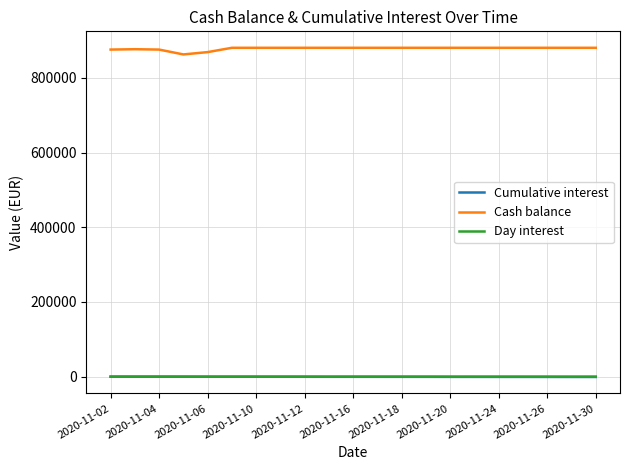

True or false: Cash balance and Day interest cross at least once.

False